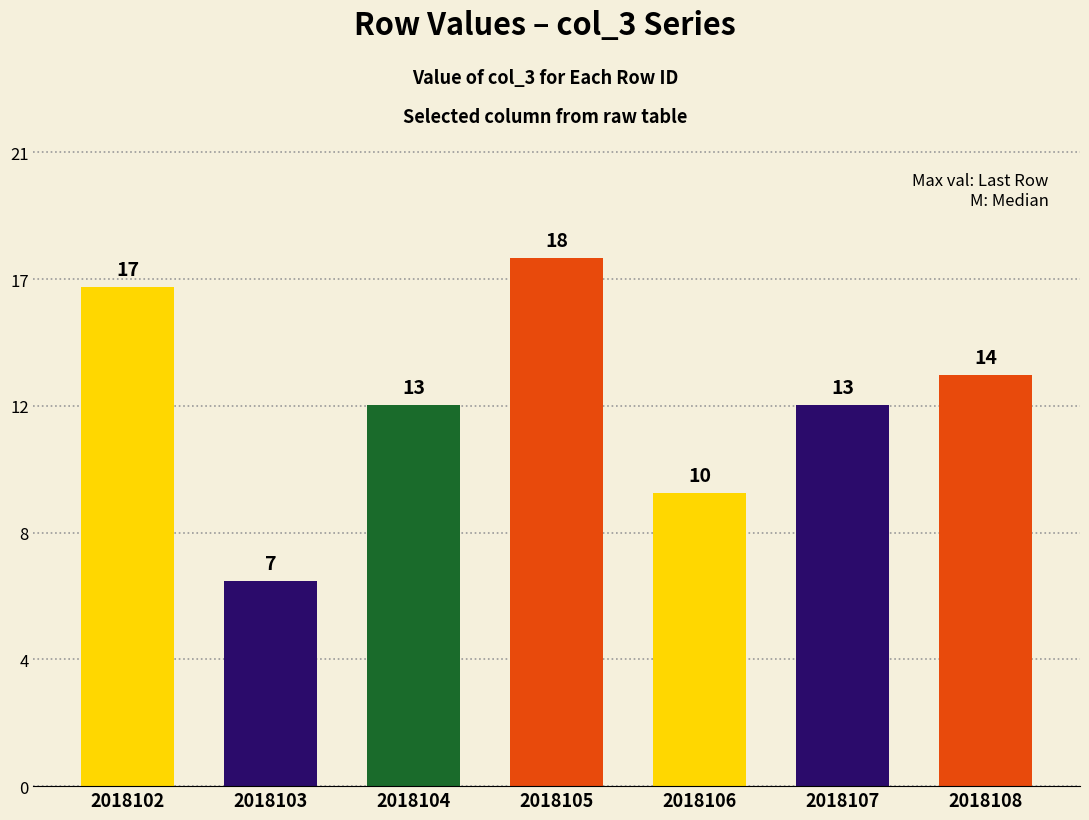

Reading right to left, transcribe all the data shown in this chart.

14	13	10	18	13	7	17